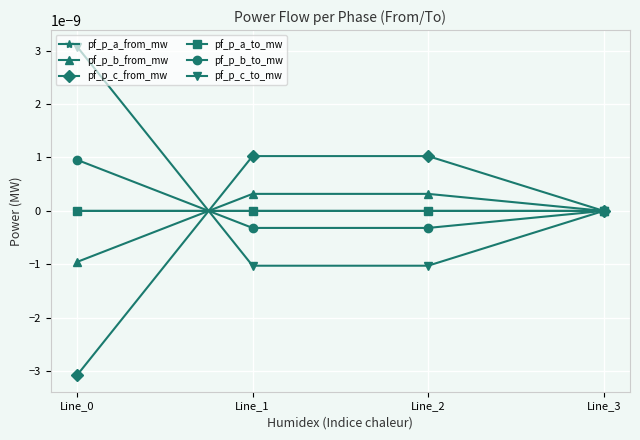

Is this an area chart (filled region under the line)?

No